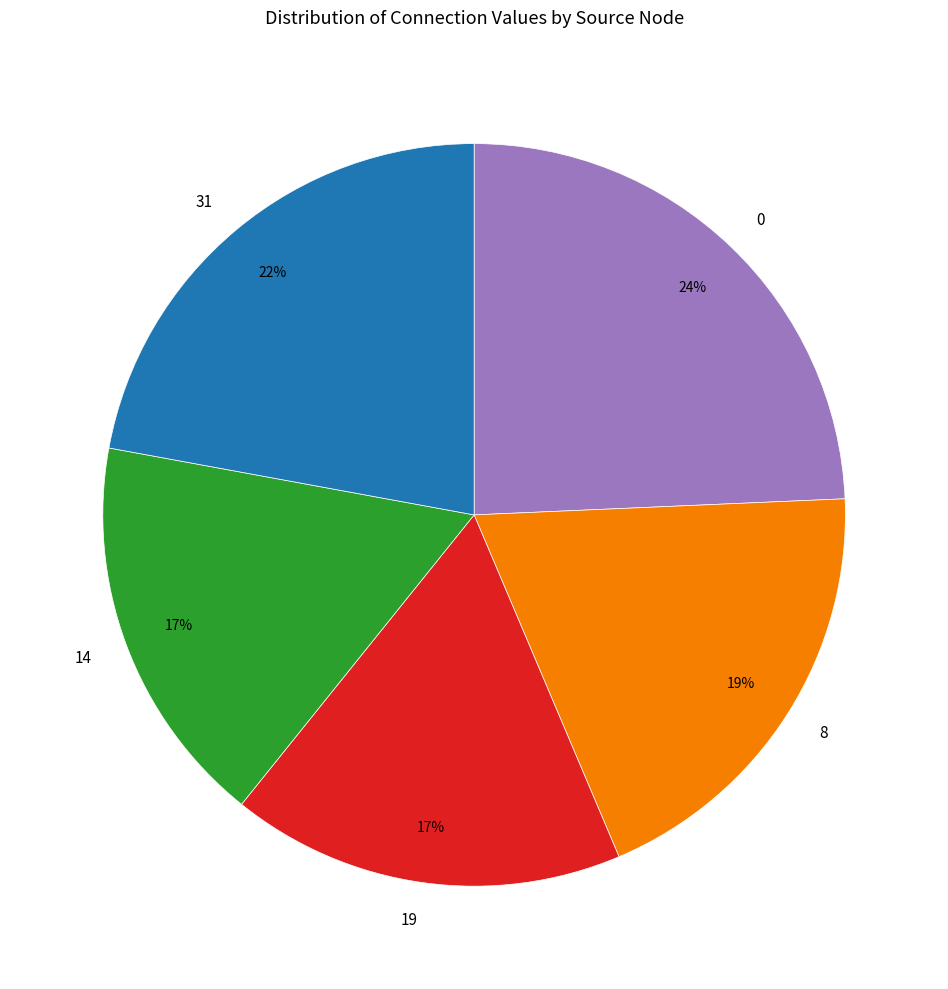

Is the sum of 0 and 8 greater than half?

No